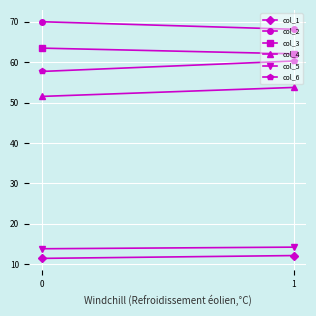

At how many categories does at least one series exceed 34?

2